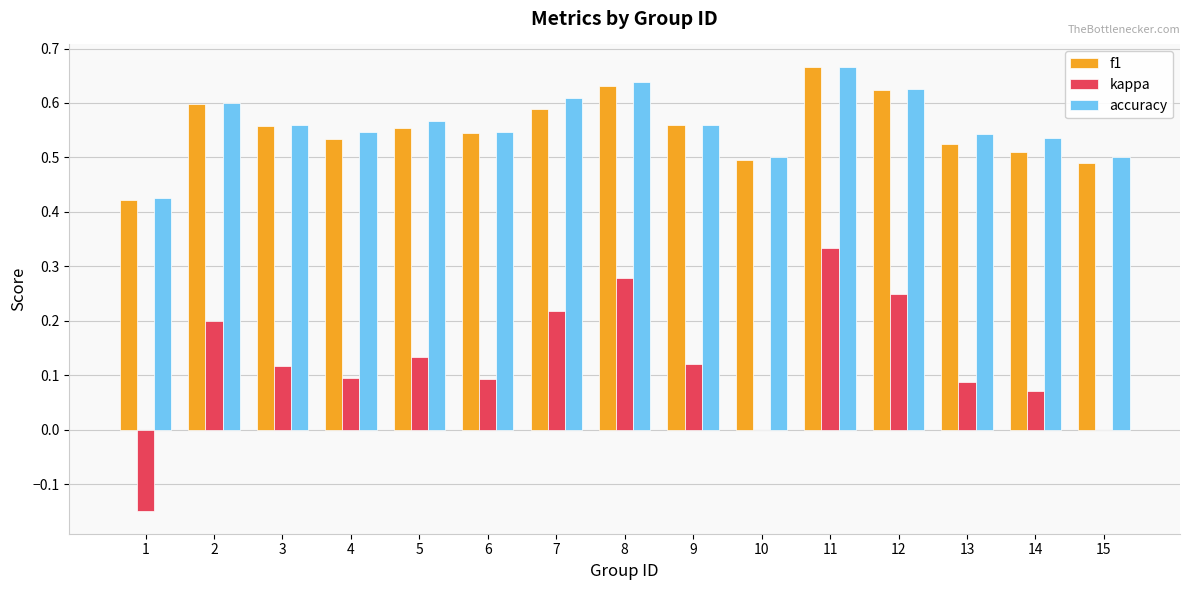

At which category does the chart reach its peak across all series?

11